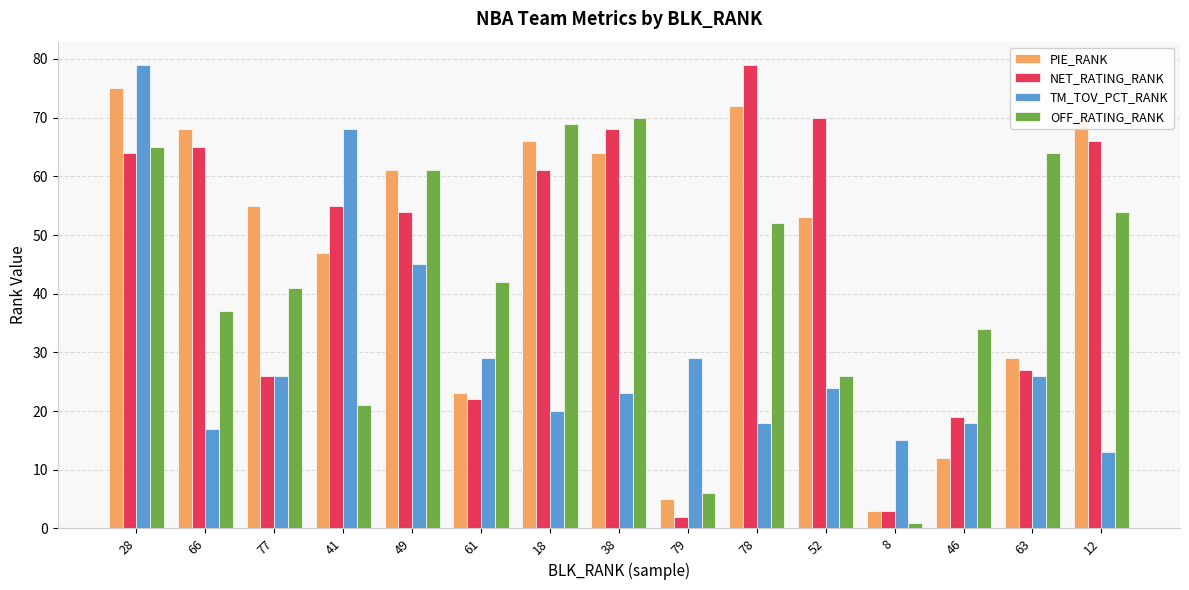

What is the label of the 9th bar from the left?

79